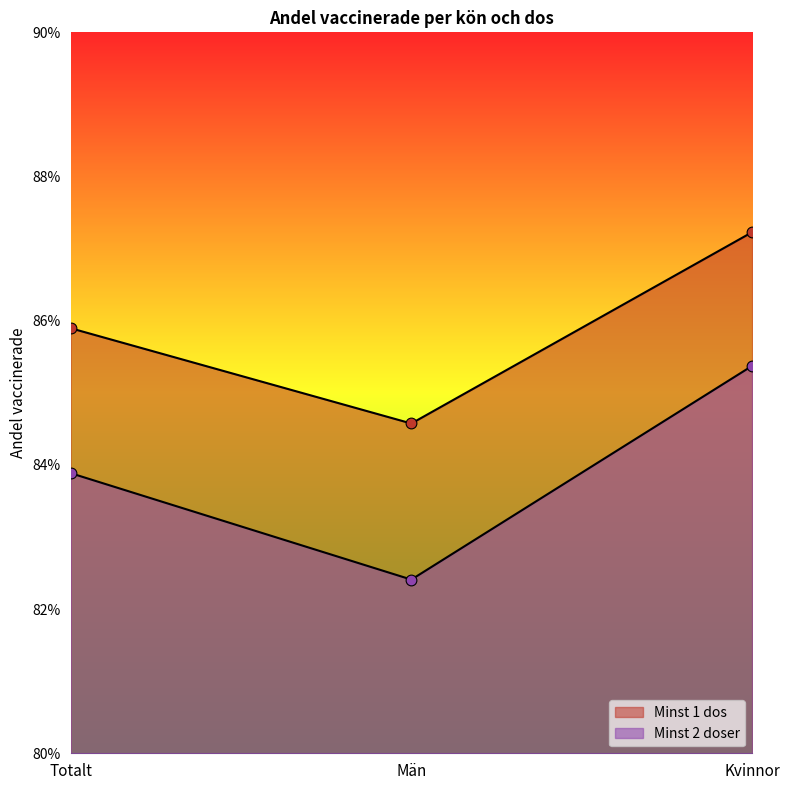

At which category is the sum across all series the highest?

Kvinnor